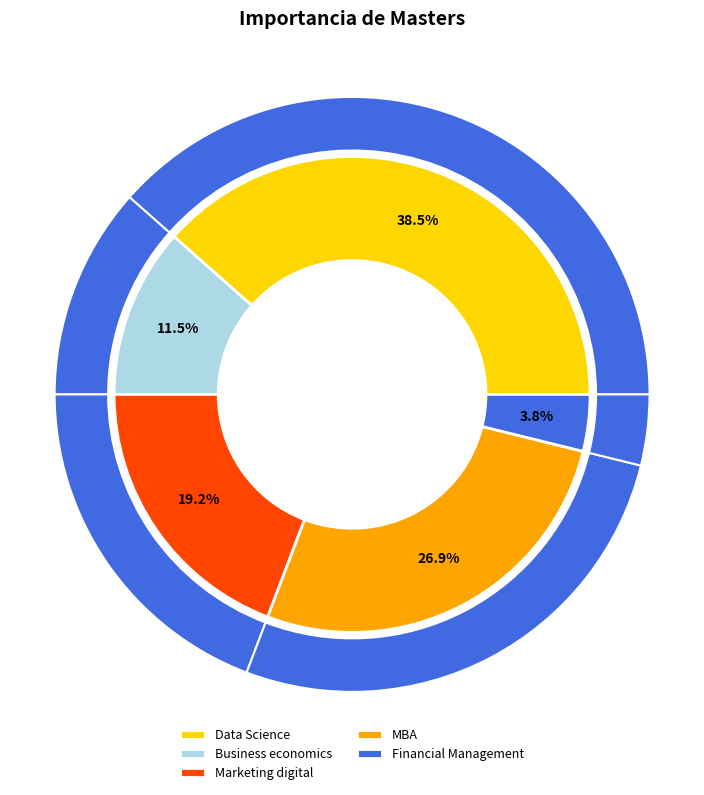

Count the number of slices in the pie.

5